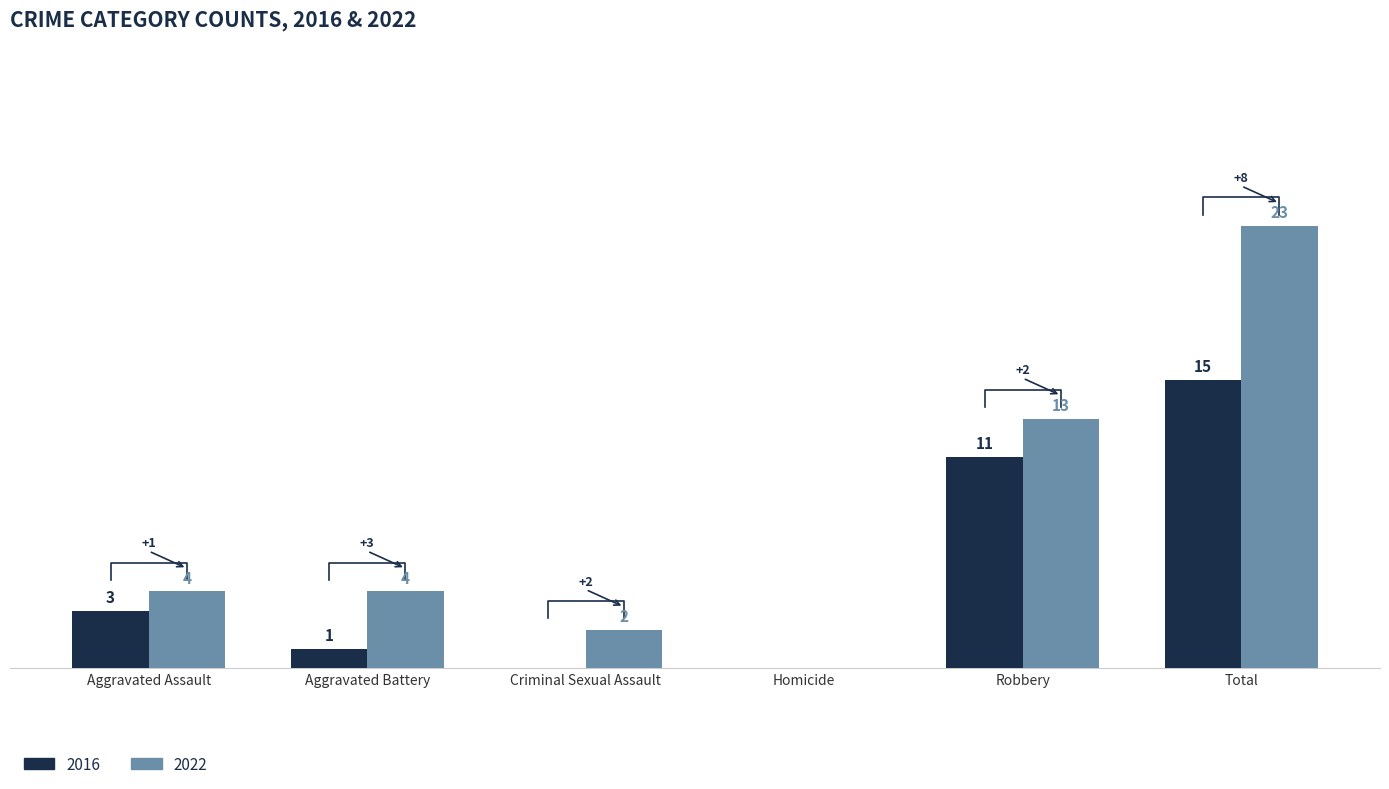

How many data points in 2022 are less than 4?

2